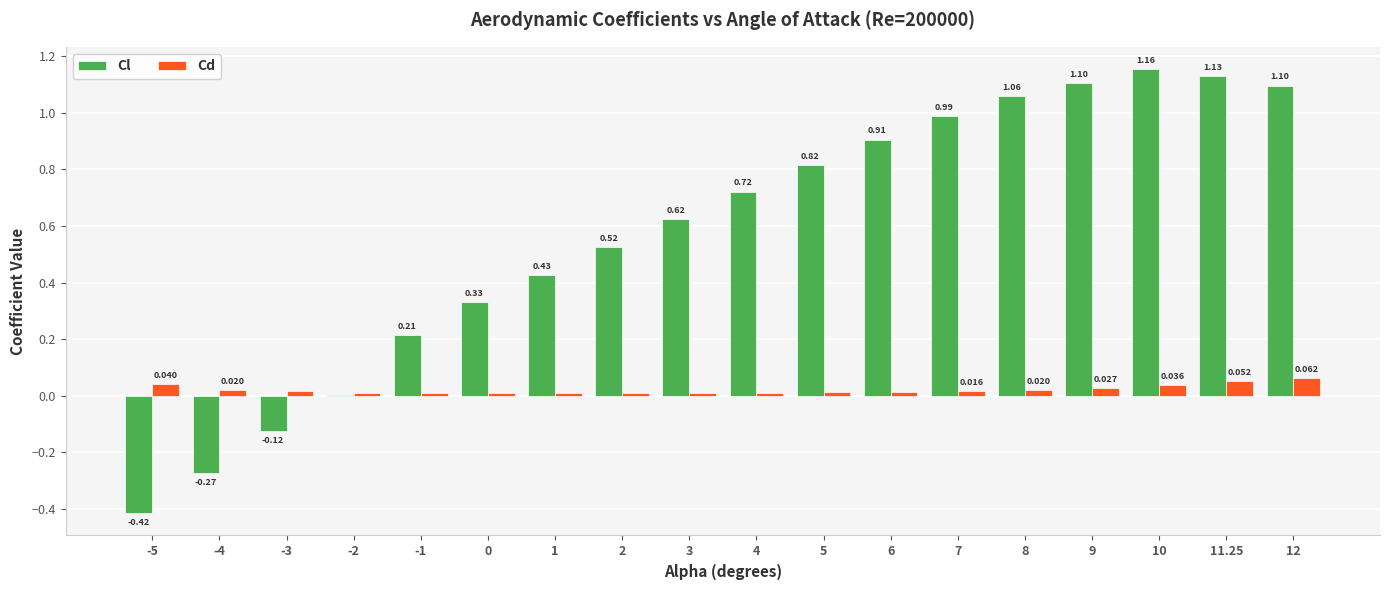

Is the value of Cd at 0 greater than the value of Cl at 9?

No